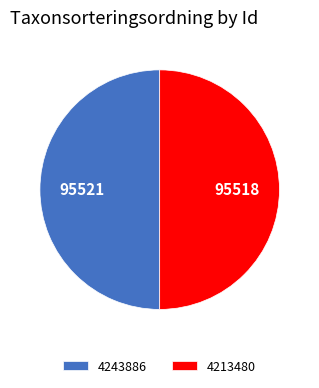

Is the sum of 4213480 and 4243886 greater than half?

Yes